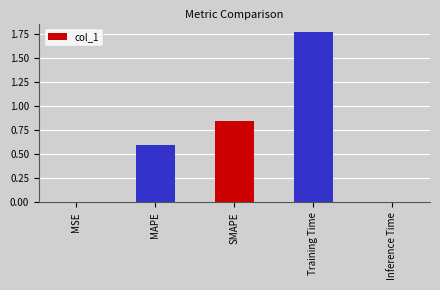

What is the sum of all values?

3.2